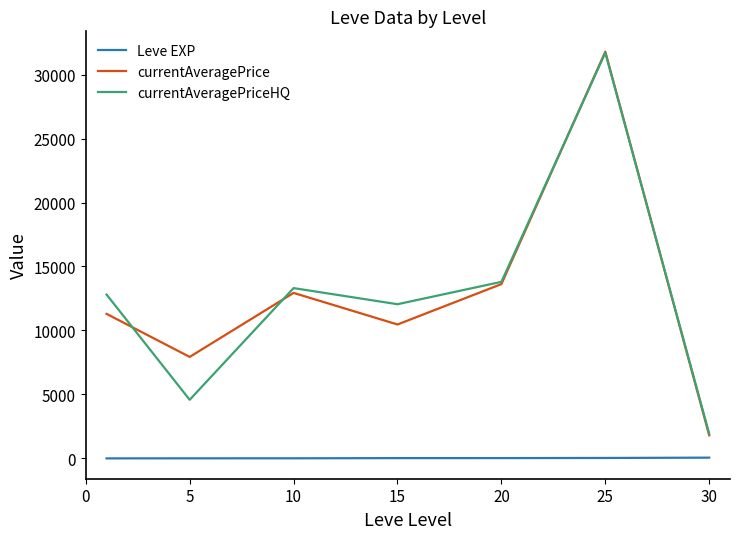

Which series has the widest spread of values?

currentAveragePrice